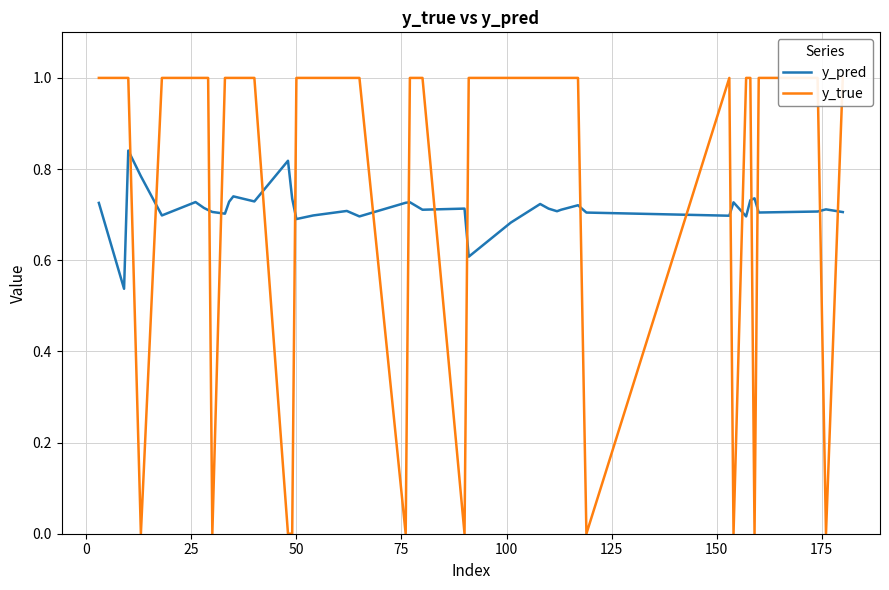

Is it true that y_pred equals 1.2 at 11?

False